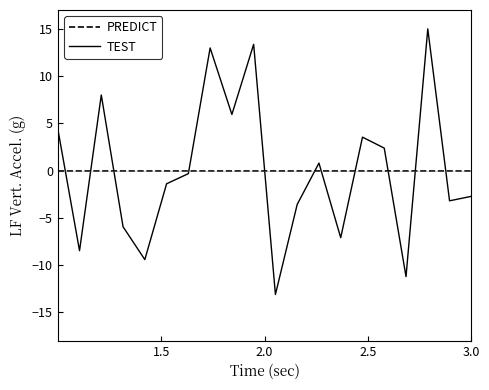

What is the minimum value for TEST?

-13.1